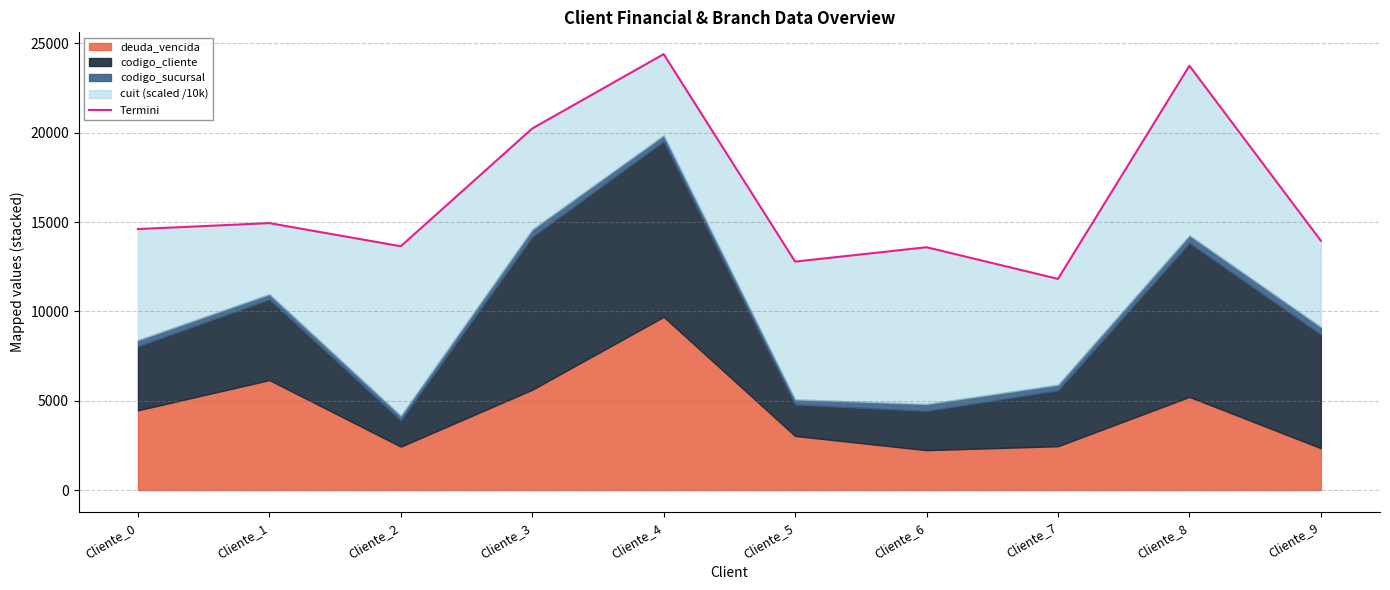

Reading left to right, extract all data points from this chart.

14610.6	14944.2	13647.7	20239.3	24401.9	12789.3	13593.9	11822.4	23751.4	13957.5